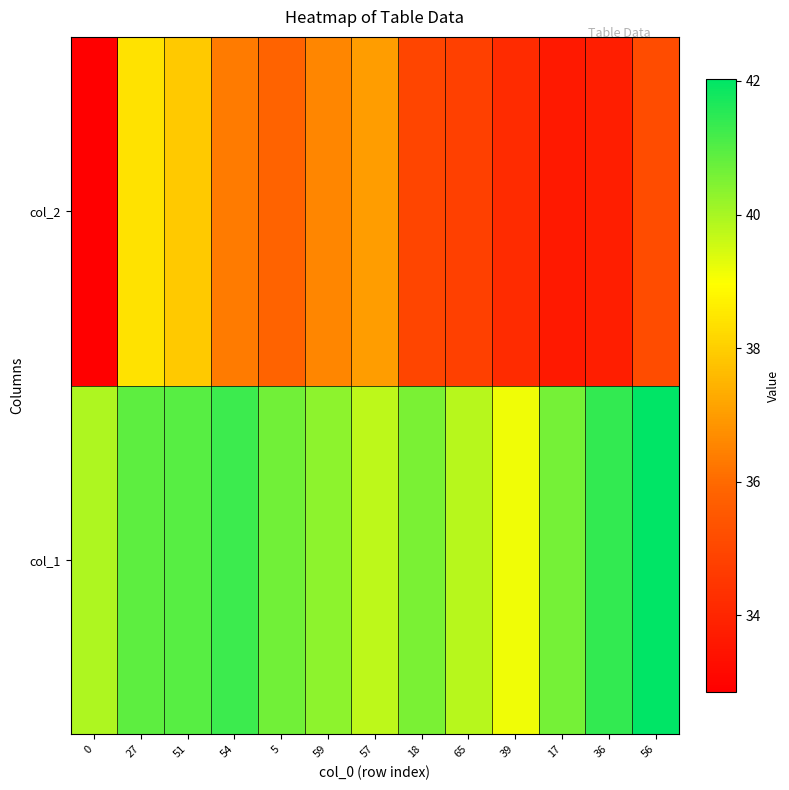

Rank the series by their average value, from lowest to highest.

col_2, col_1